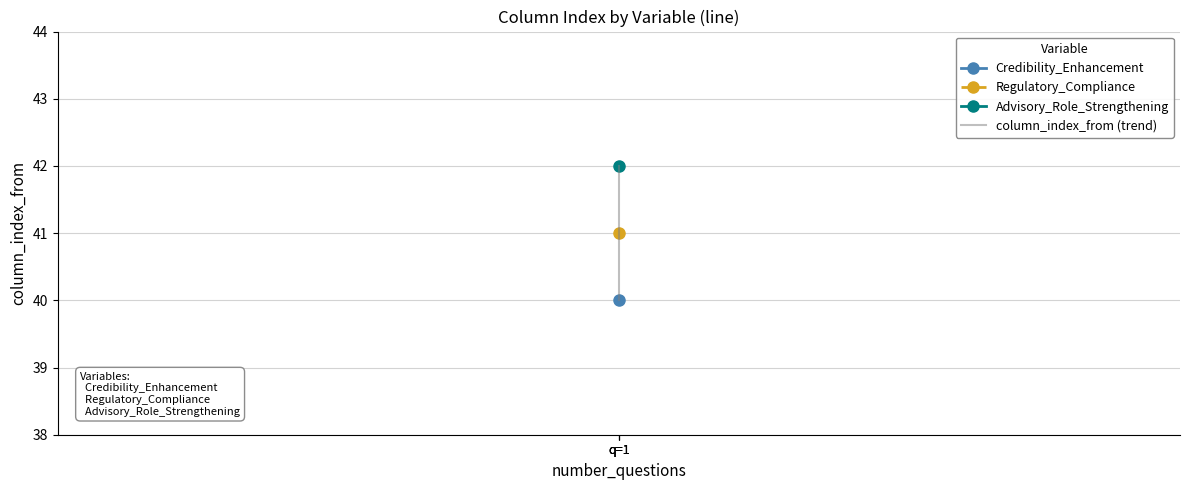

How many values are between 40 and 42?

3